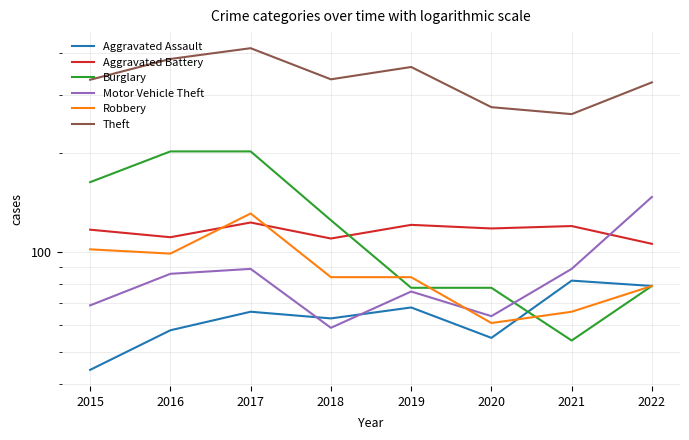

How many data points does each series have?

8